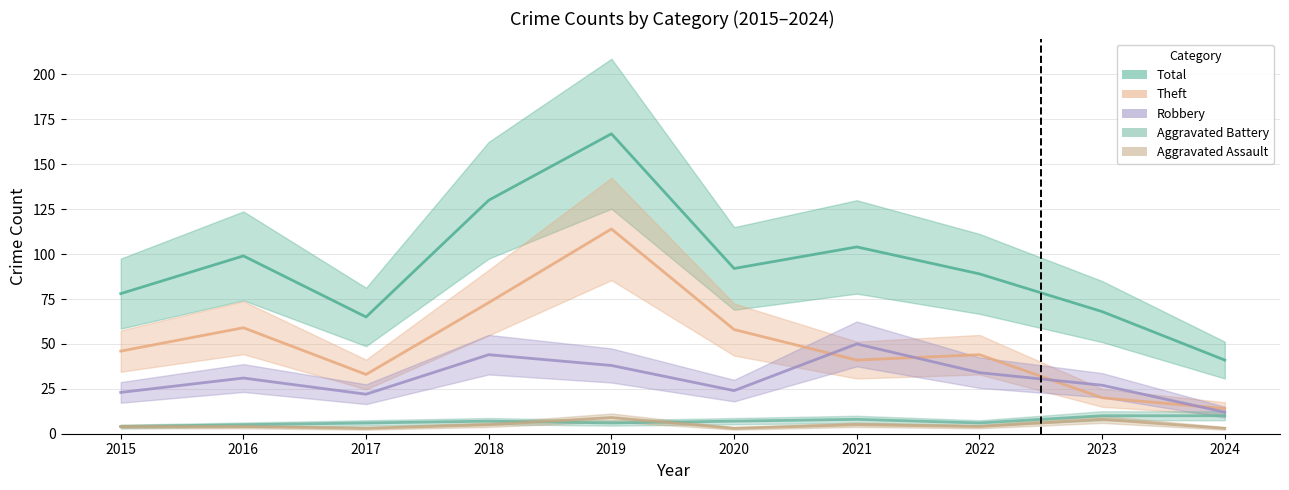

Reading right to left, extract all data points from this chart.

Robbery: 12	27	34	50	24	38	44	22	31	23
Theft: 14	20	44	41	58	114	73	33	59	46
Total: 41	68	89	104	92	167	130	65	99	78
Aggravated Battery: 10	10	6	8	7	6	7	6	5	4
Aggravated Assault: 3	8	4	5	3	9	5	3	4	4